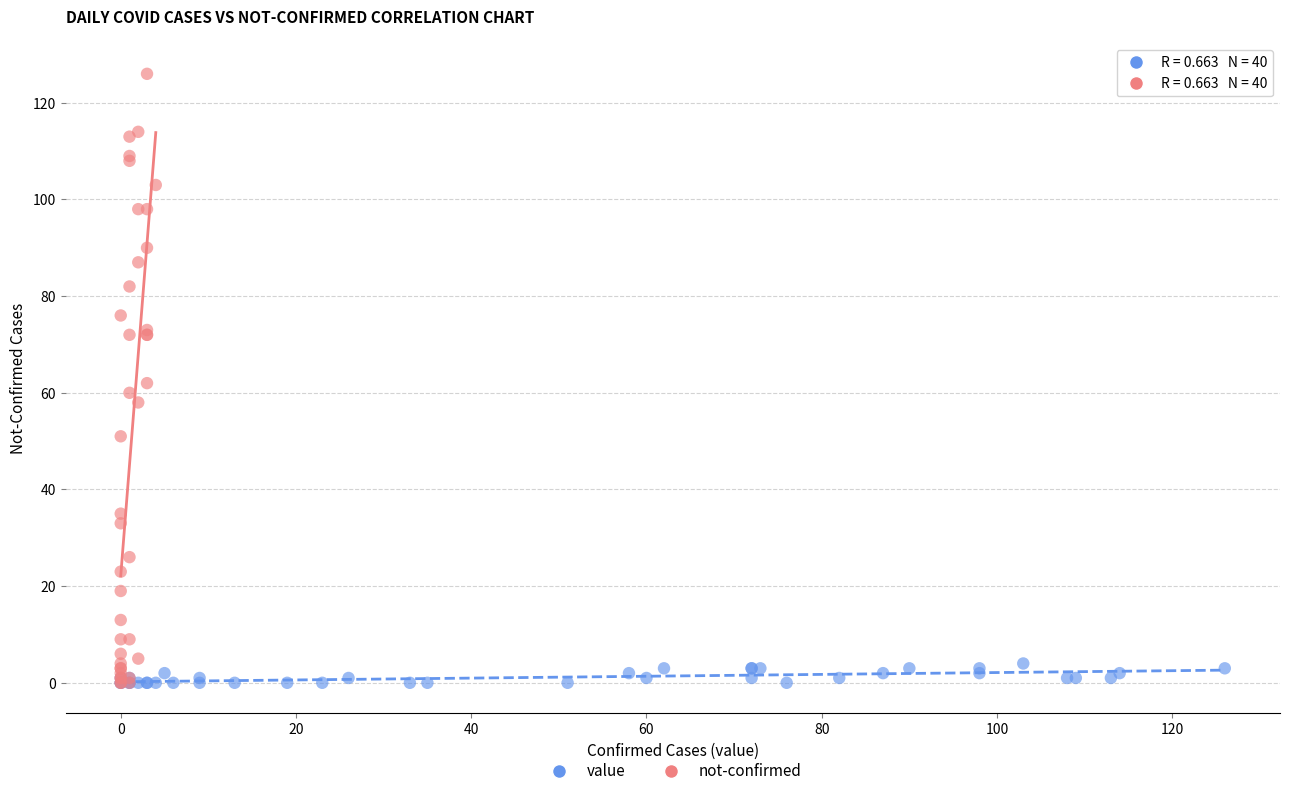

Which series has the widest spread of Y values?

not-confirmed